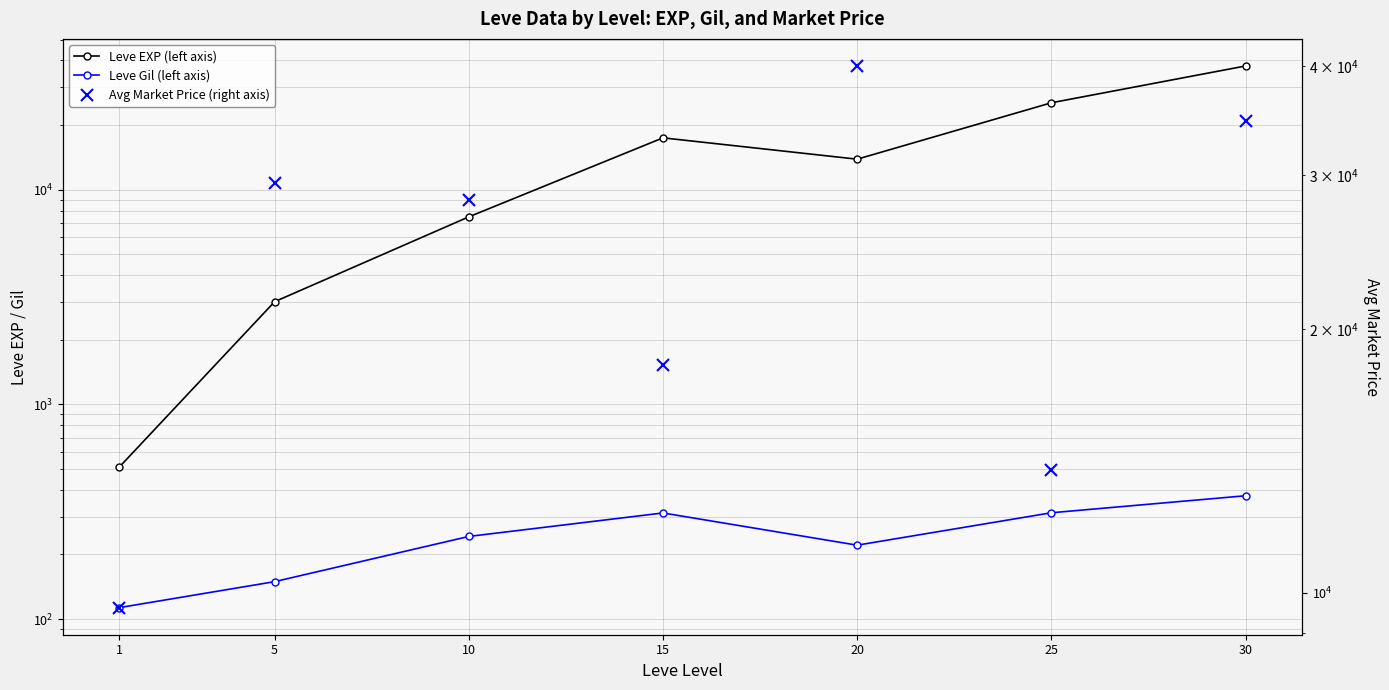

In Leve Gil (left axis), how many points are lower than both neighbors (excluding endpoints)?

1